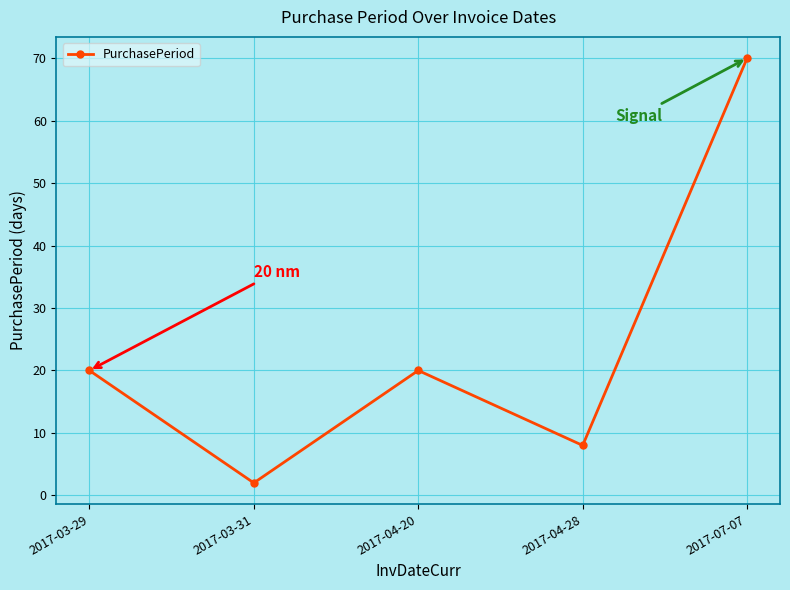

What is the difference between the values at 2017-04-28 and 2017-03-29?

12